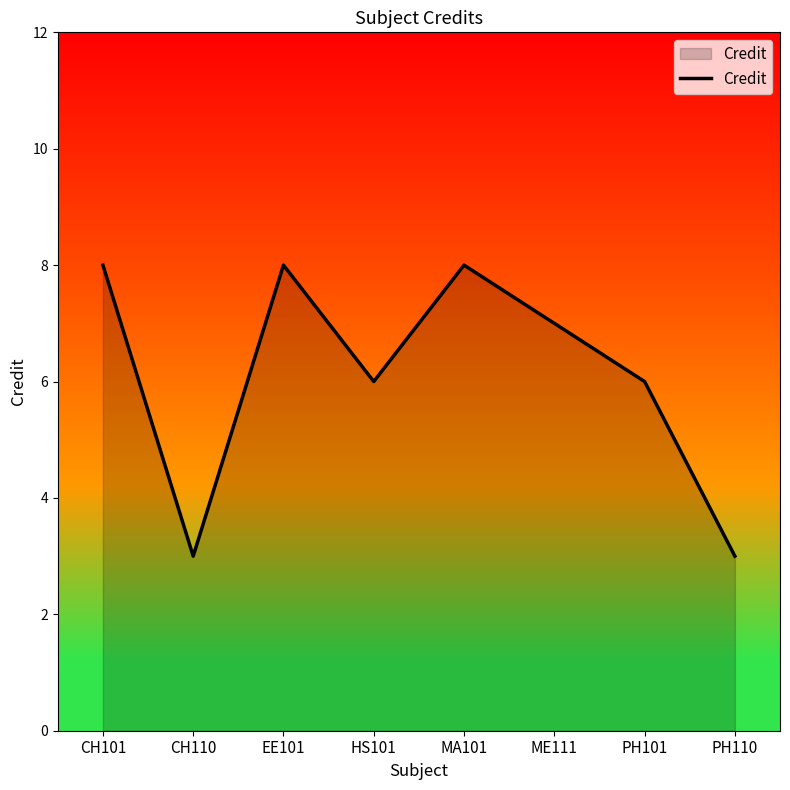

Count the values in the range 6 to 8.

6